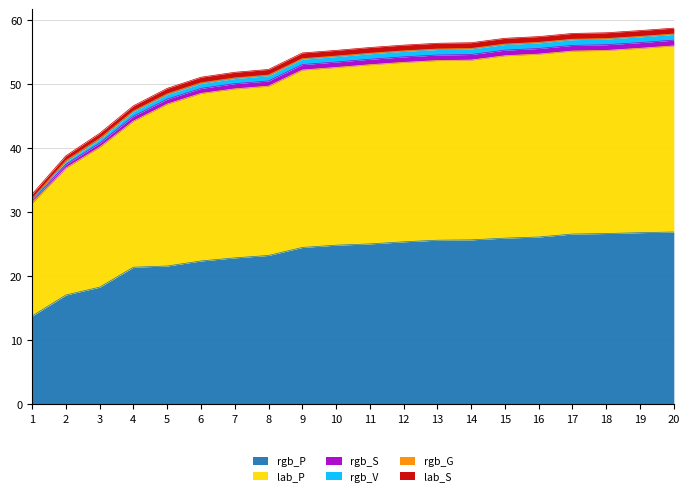

What is the sum of the rgb_P values at 11 and 9?

49.6